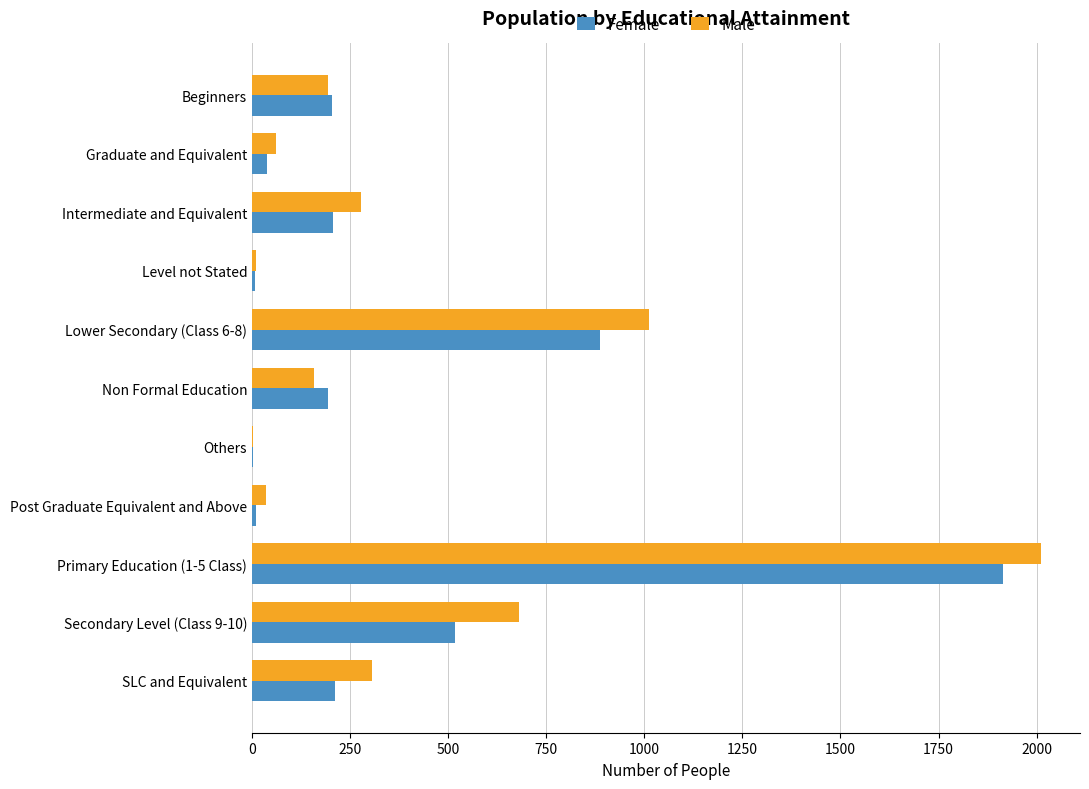

True or false: Male has a value of 306 at SLC and Equivalent.

True